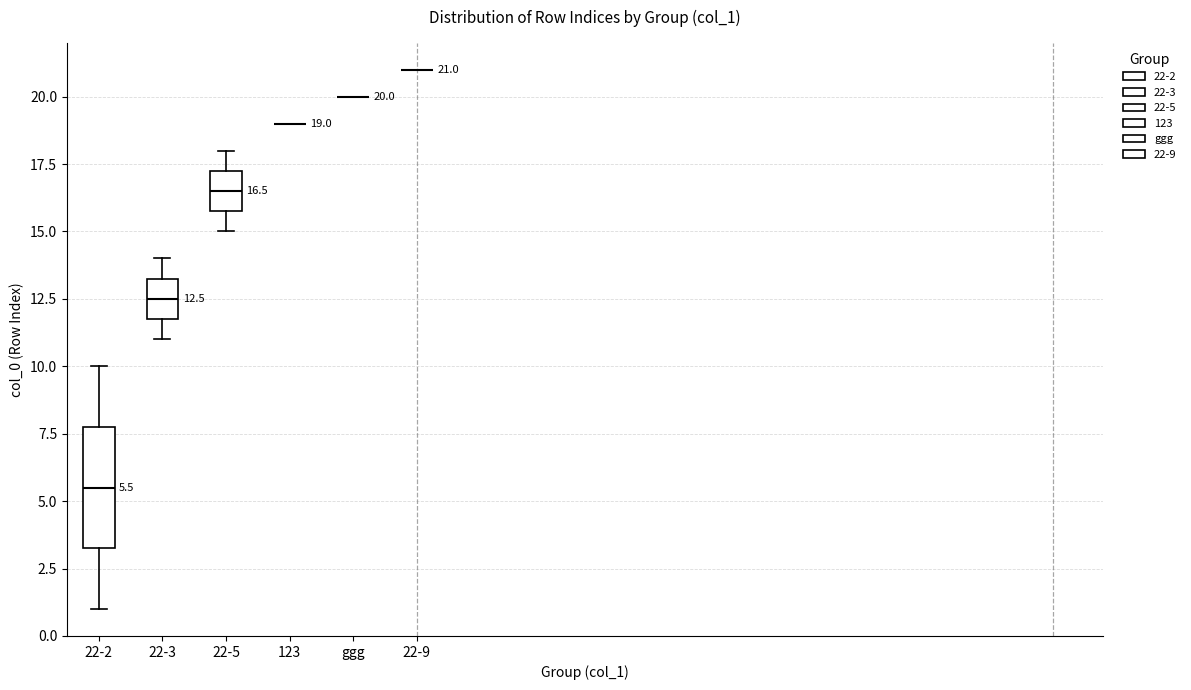

Which box is the tallest, from its lower edge to its upper edge?

22-2